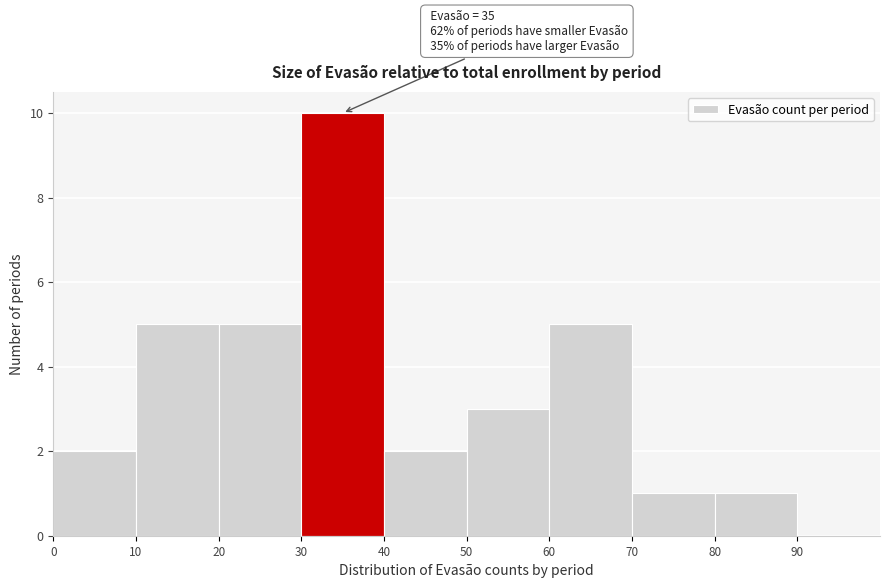

Which range on the x-axis has the tallest bar?

30 to 40